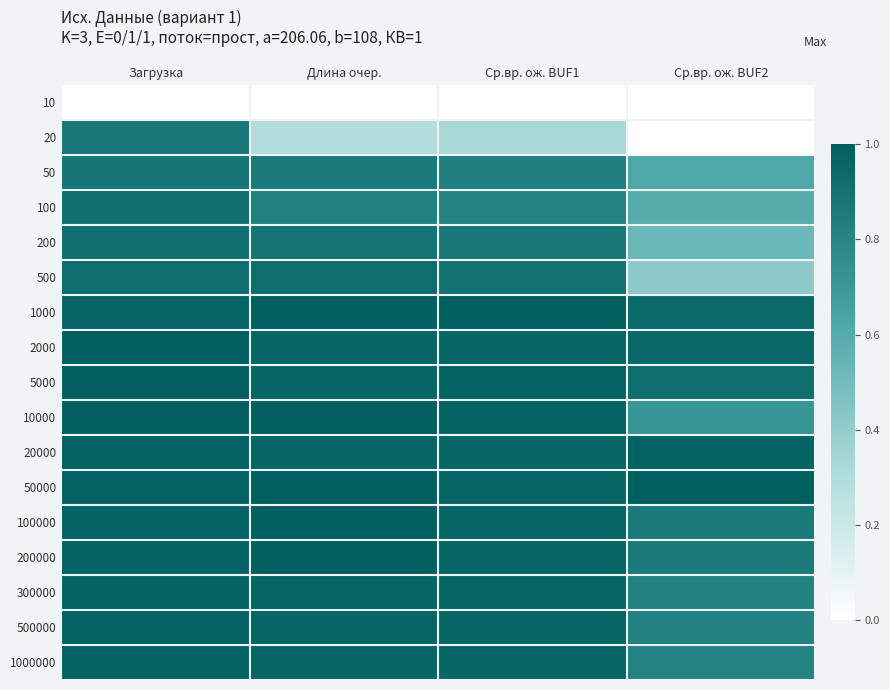

What is the spread (max minus min) of values at Ср.вр. ож. BUF1?

1.0